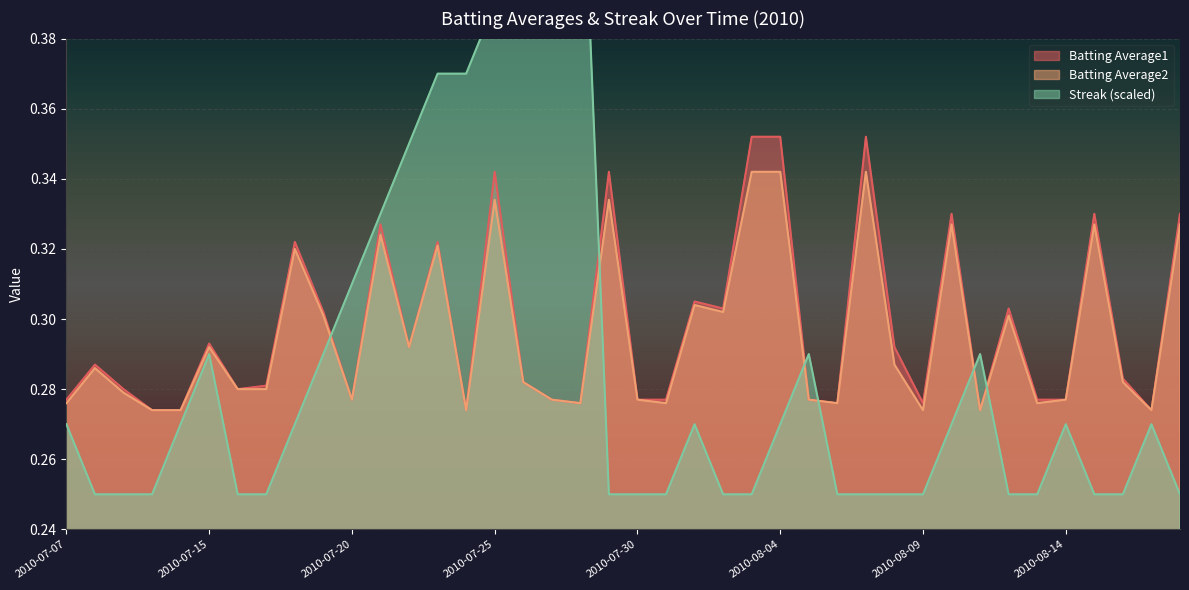

Reading left to right, transcribe all the data shown in this chart.

Batting Average1: 2010-07-07=0.3	2010-07-08=0.3	2010-07-09=0.3	2010-07-10=0.3	2010-07-11=0.3	2010-07-15=0.3	2010-07-16=0.3	2010-07-17=0.3	2010-07-18=0.3	2010-07-19=0.3	2010-07-20=0.3	2010-07-21=0.3	2010-07-22=0.3	2010-07-23=0.3	2010-07-24=0.3	2010-07-25=0.3	2010-07-26=0.3	2010-07-27=0.3	2010-07-28=0.3	2010-07-29=0.3	2010-07-30=0.3	2010-07-31=0.3	2010-08-01=0.3	2010-08-02=0.3	2010-08-03=0.4	2010-08-04=0.4	2010-08-05=0.3	2010-08-06=0.3	2010-08-07=0.4	2010-08-08=0.3	2010-08-09=0.3	2010-08-10=0.3	2010-08-11=0.3	2010-08-12=0.3	2010-08-13=0.3	2010-08-14=0.3	2010-08-15=0.3	2010-08-16=0.3	2010-08-17=0.3	2010-08-18=0.3
Batting Average2: 2010-07-07=0.3	2010-07-08=0.3	2010-07-09=0.3	2010-07-10=0.3	2010-07-11=0.3	2010-07-15=0.3	2010-07-16=0.3	2010-07-17=0.3	2010-07-18=0.3	2010-07-19=0.3	2010-07-20=0.3	2010-07-21=0.3	2010-07-22=0.3	2010-07-23=0.3	2010-07-24=0.3	2010-07-25=0.3	2010-07-26=0.3	2010-07-27=0.3	2010-07-28=0.3	2010-07-29=0.3	2010-07-30=0.3	2010-07-31=0.3	2010-08-01=0.3	2010-08-02=0.3	2010-08-03=0.3	2010-08-04=0.3	2010-08-05=0.3	2010-08-06=0.3	2010-08-07=0.3	2010-08-08=0.3	2010-08-09=0.3	2010-08-10=0.3	2010-08-11=0.3	2010-08-12=0.3	2010-08-13=0.3	2010-08-14=0.3	2010-08-15=0.3	2010-08-16=0.3	2010-08-17=0.3	2010-08-18=0.3
Streak: 2010-07-07=0.3	2010-07-08=0.2	2010-07-09=0.2	2010-07-10=0.2	2010-07-11=0.3	2010-07-15=0.3	2010-07-16=0.2	2010-07-17=0.2	2010-07-18=0.3	2010-07-19=0.3	2010-07-20=0.3	2010-07-21=0.3	2010-07-22=0.3	2010-07-23=0.4	2010-07-24=0.4	2010-07-25=0.4	2010-07-26=0.4	2010-07-27=0.4	2010-07-28=0.5	2010-07-29=0.2	2010-07-30=0.2	2010-07-31=0.2	2010-08-01=0.3	2010-08-02=0.2	2010-08-03=0.2	2010-08-04=0.3	2010-08-05=0.3	2010-08-06=0.2	2010-08-07=0.2	2010-08-08=0.2	2010-08-09=0.2	2010-08-10=0.3	2010-08-11=0.3	2010-08-12=0.2	2010-08-13=0.2	2010-08-14=0.3	2010-08-15=0.2	2010-08-16=0.2	2010-08-17=0.3	2010-08-18=0.2